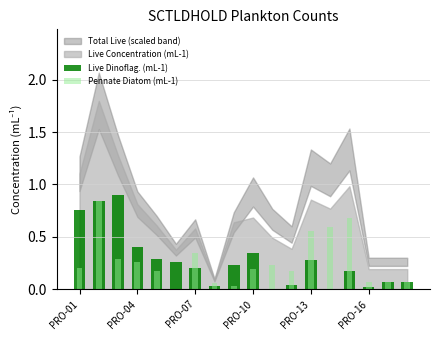

Is it true that Live Dinoflag. (mL-1) equals 0.3 at PRO-04?

False